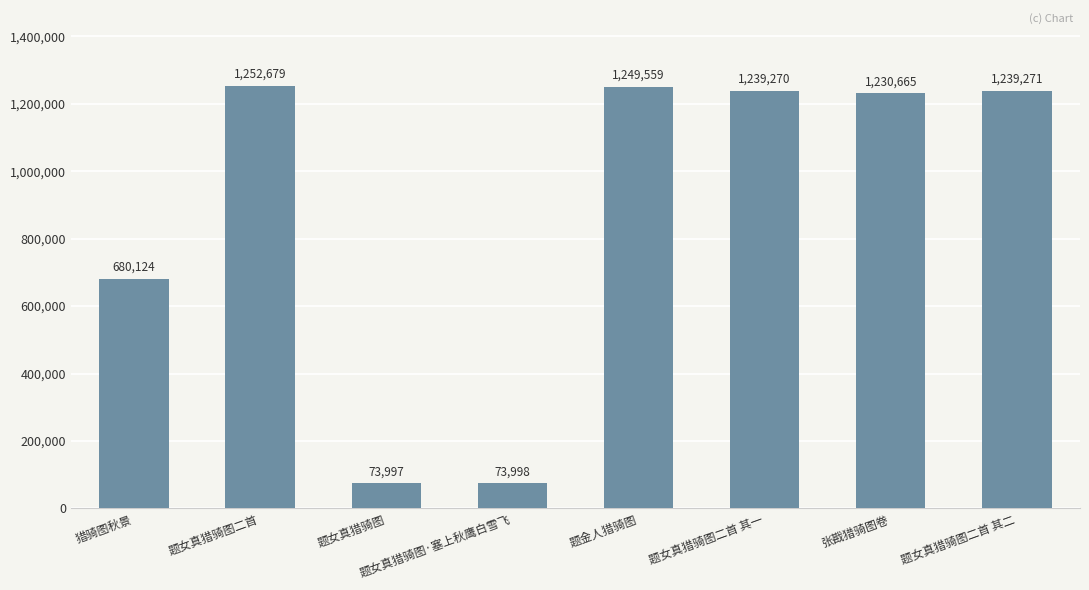

What is the sum of all values?

7039563